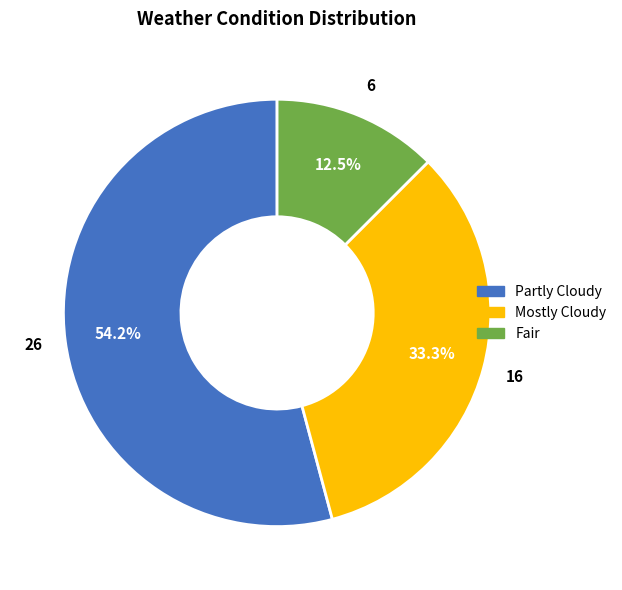

Which has a higher value, Fair or Partly Cloudy?

Partly Cloudy